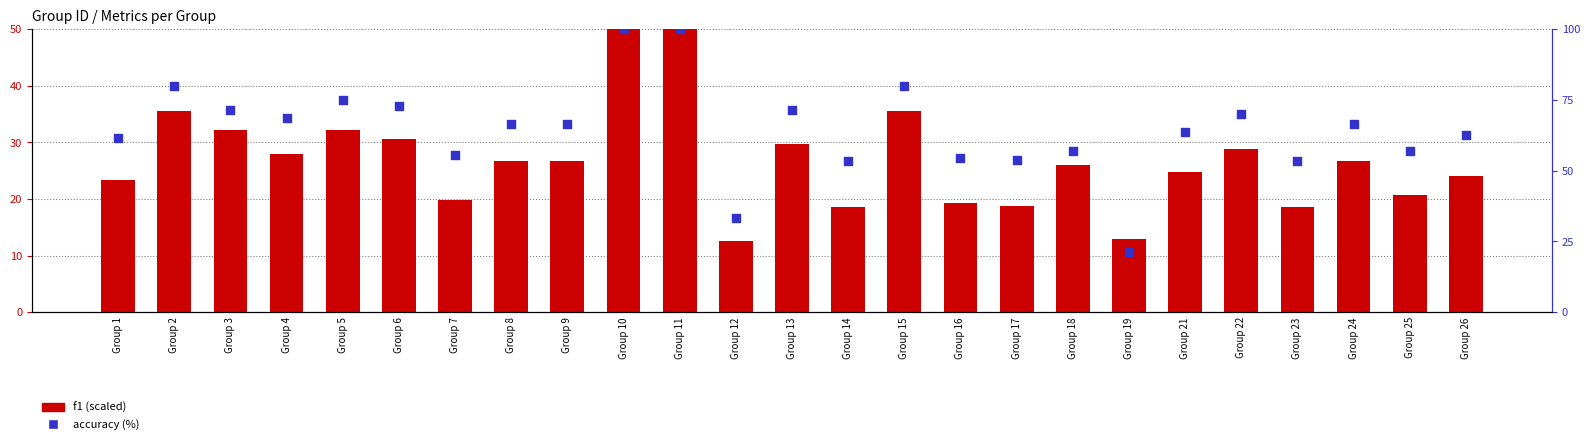

What are all the series names shown in the legend?

f1 (scaled), accuracy (%)